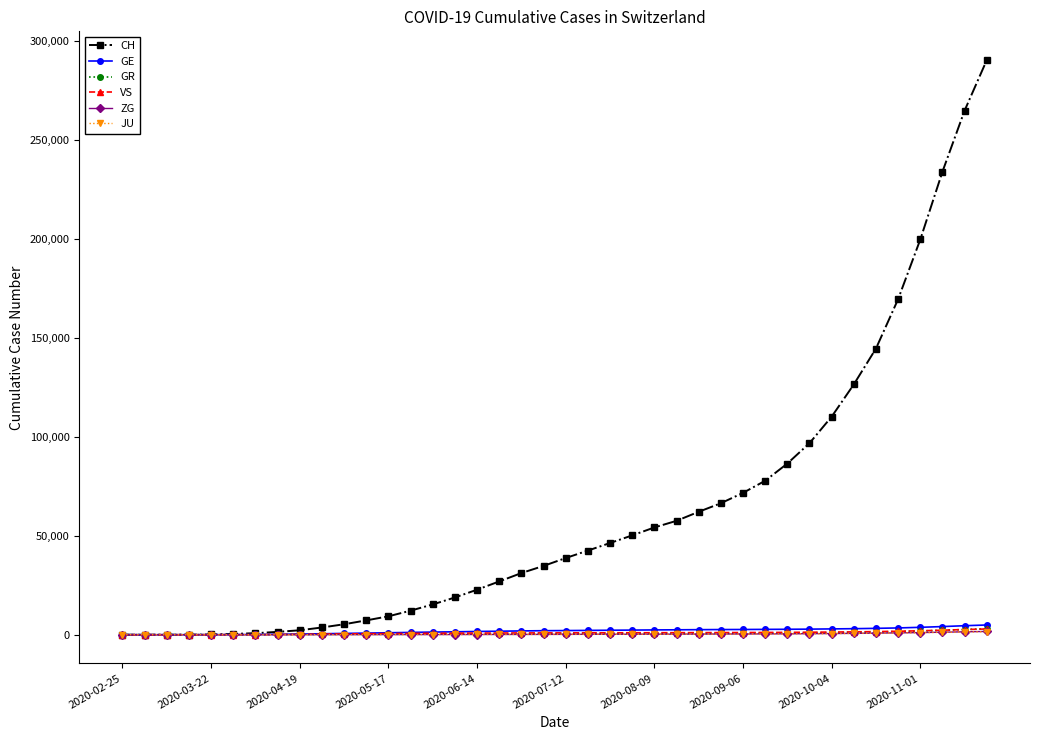

Which series has the largest total across all categories?

CH